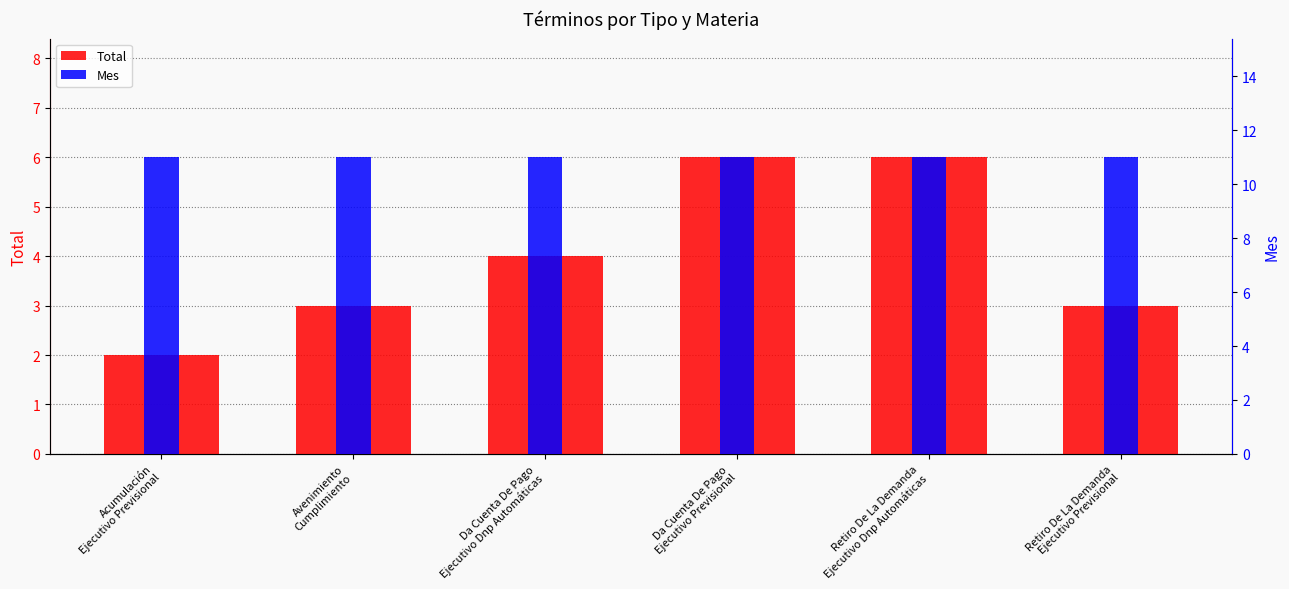

Is it true that Mes equals 18 at Avenimiento
Cumplimiento?

False